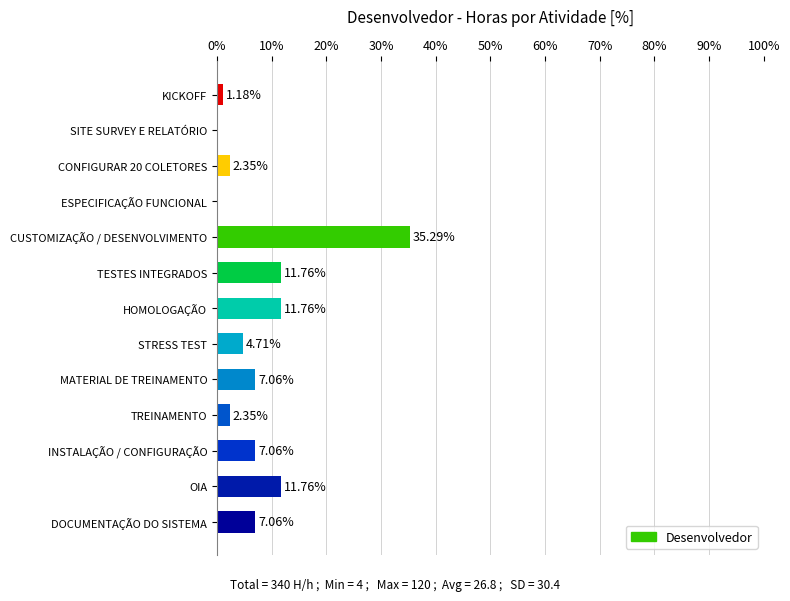

At which category does the chart reach its peak across all series?

CUSTOMIZAÇÃO / DESENVOLVIMENTO